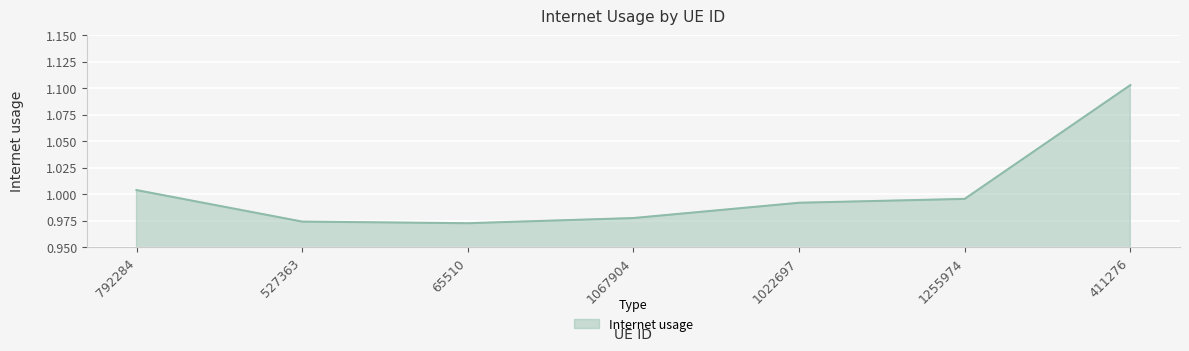

What position from the left is 792284?

1